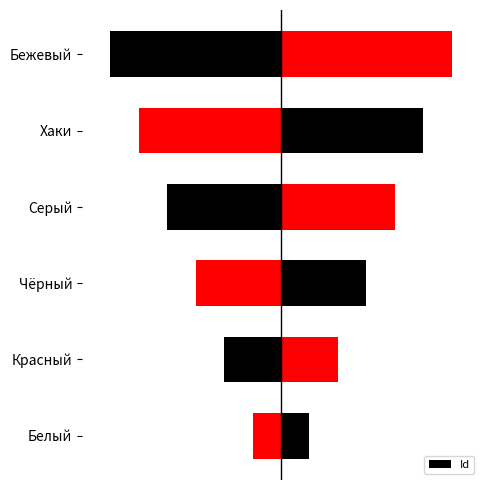

Count the number of categories in the chart.

6